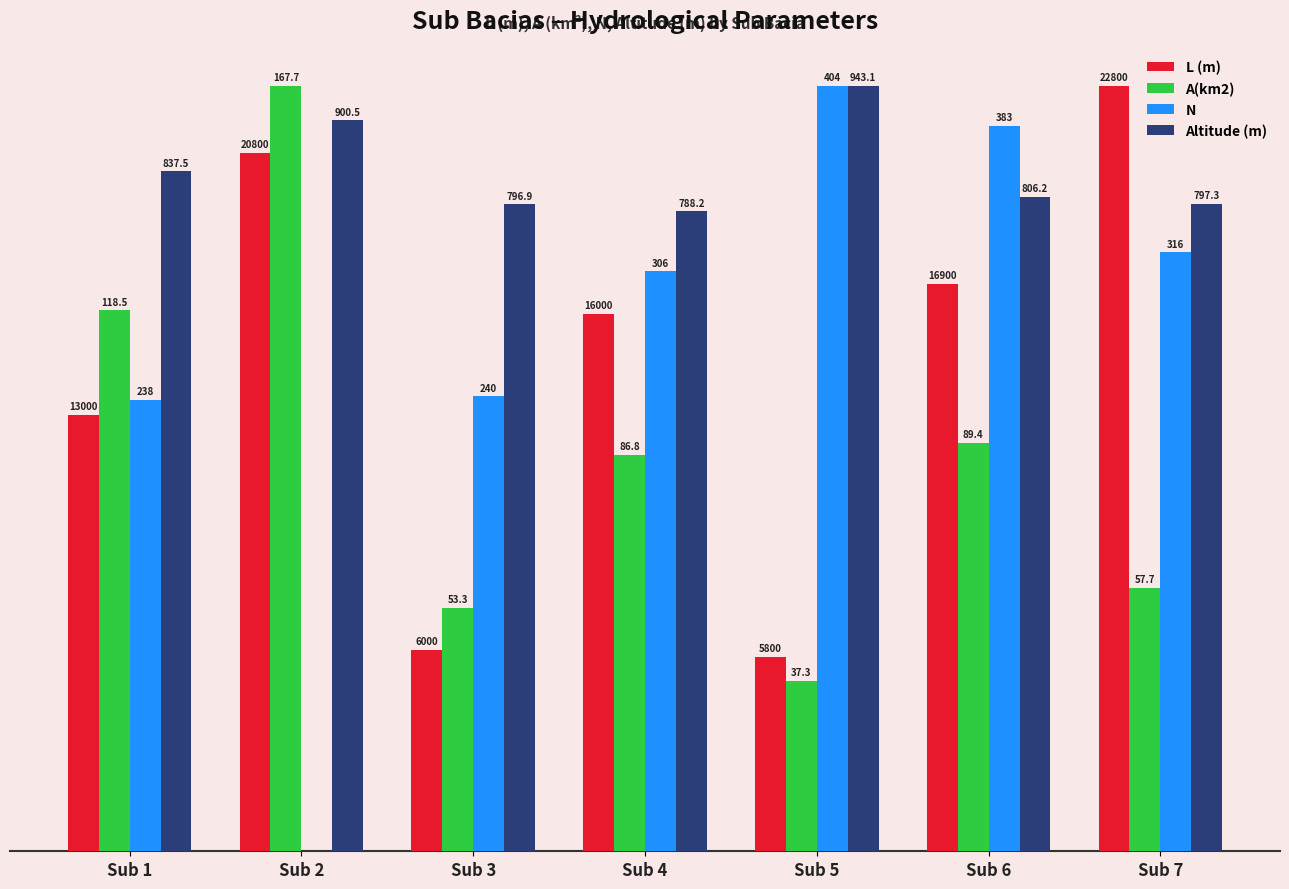

What is the value of the N bar at the 1st from the left?

13431.7